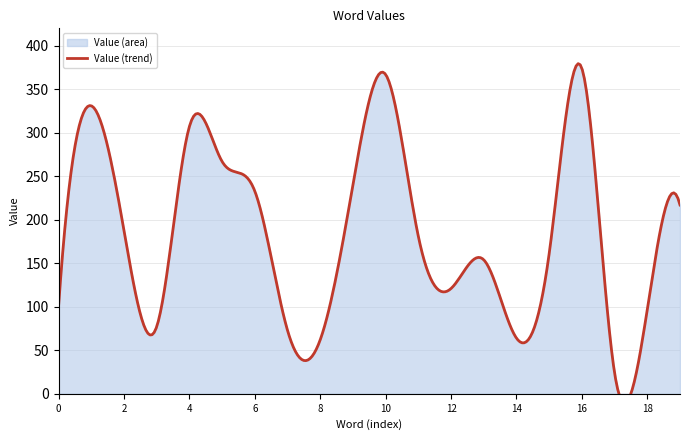

Does the chart display data point markers on the line(s)?

No